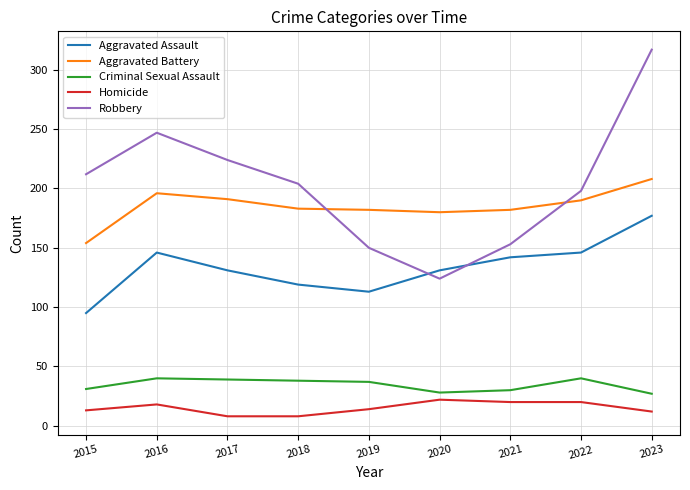

At which category does the chart reach its peak across all series?

2023